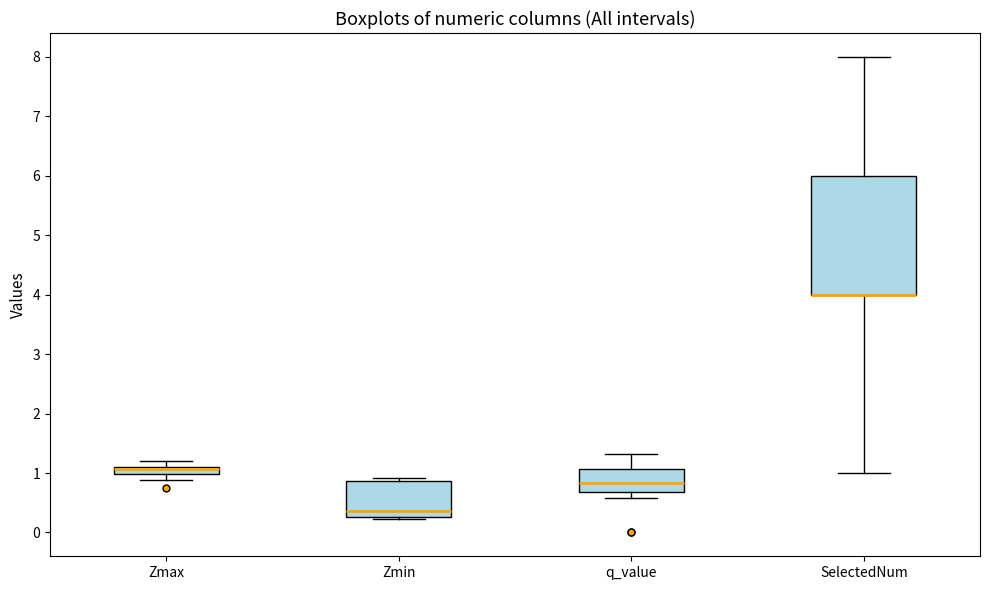

Where is the lower edge of the box for Zmin on the y-axis? The values are not printed on the chart, so give them approximately, as read against the axis.

0.3